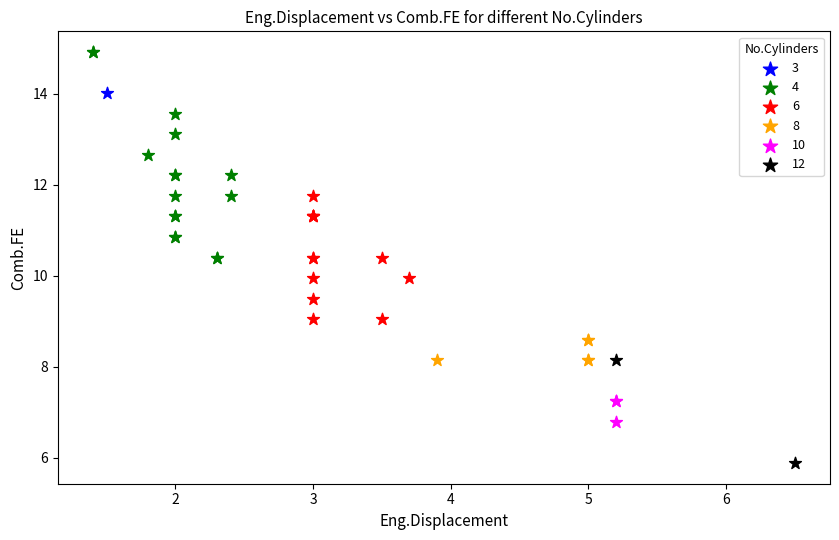

Which series contains the lowest Y value?

12